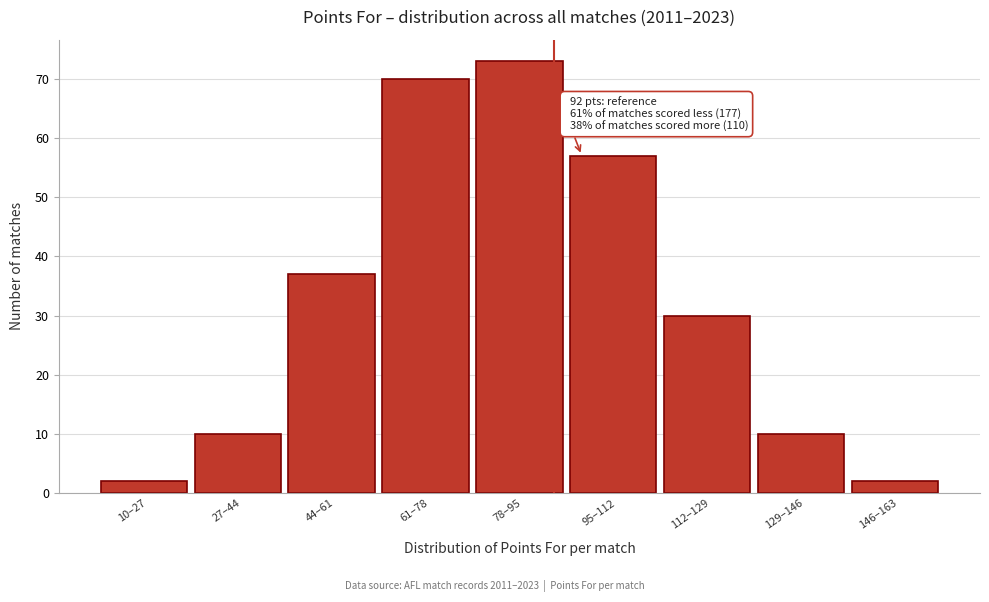

Reading left to right, extract all data points from this chart.

2	10	37	70	73	57	30	10	2